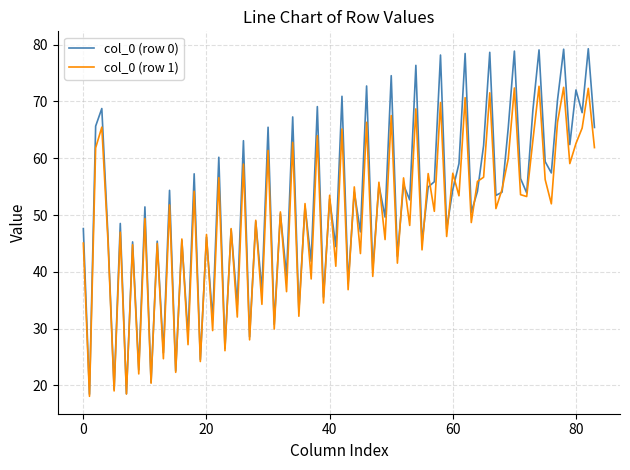

Rank the series by their maximum value, from highest to lowest.

col_0 (row 0), col_0 (row 1)